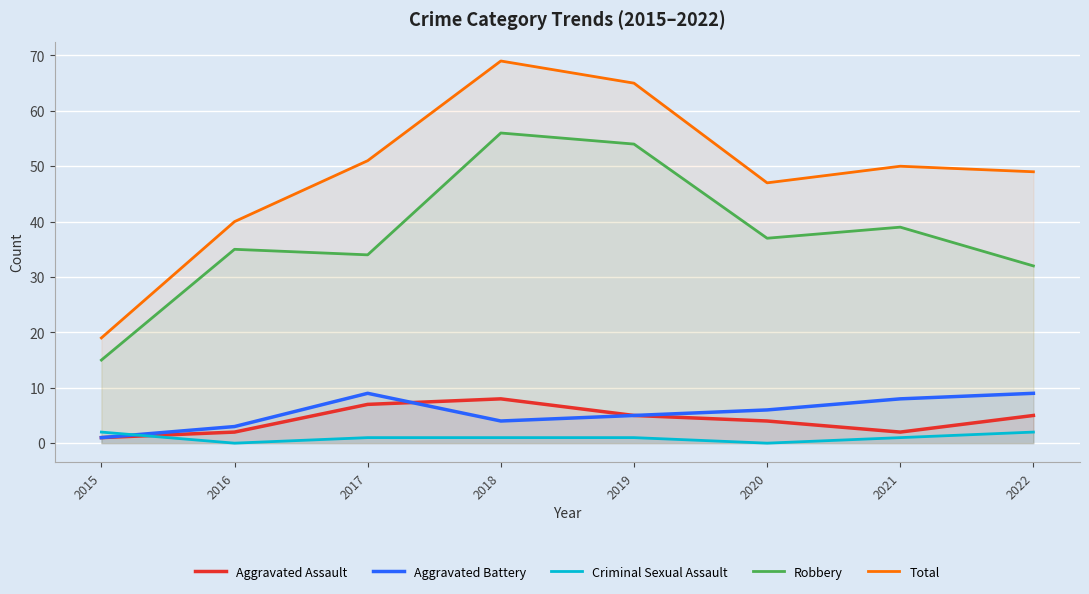

Which series has the largest range (max minus min)?

Total